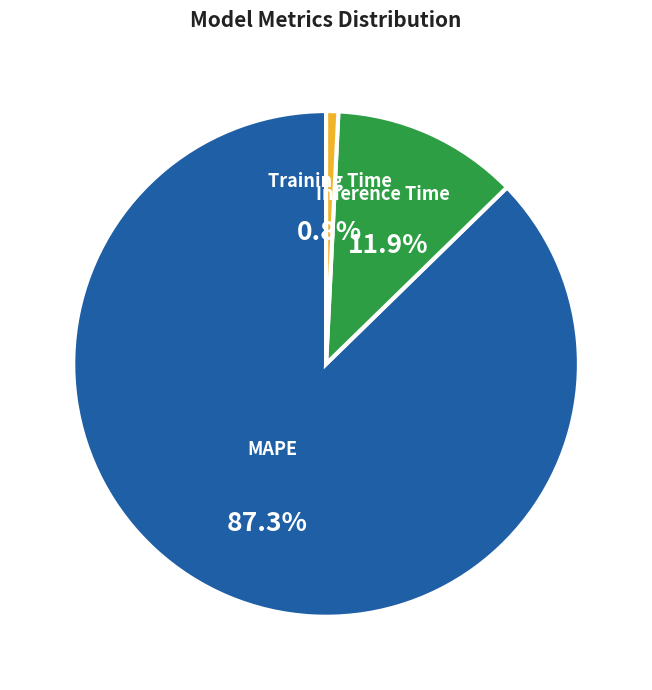

Is the sum of Training Time and Inference Time greater than half?

No